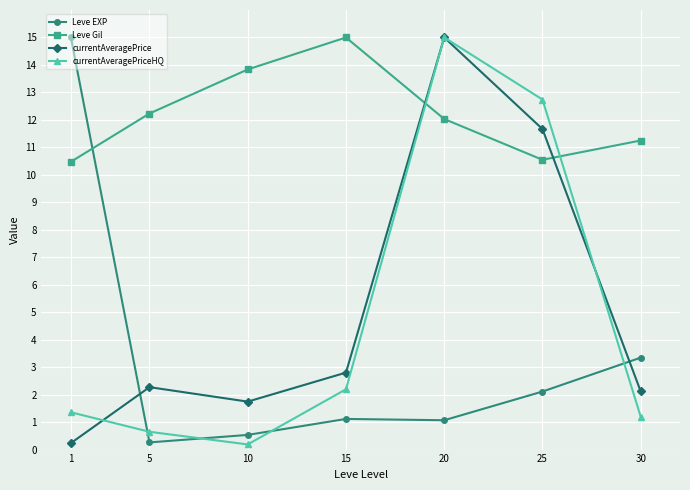

How many data points in Leve EXP are above 1?

5